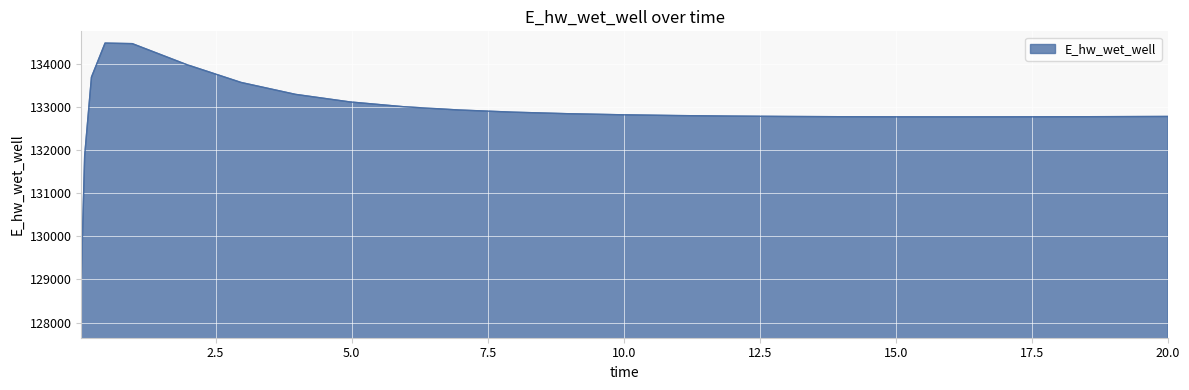

What is the difference between the maximum and minimum values?

5465.8